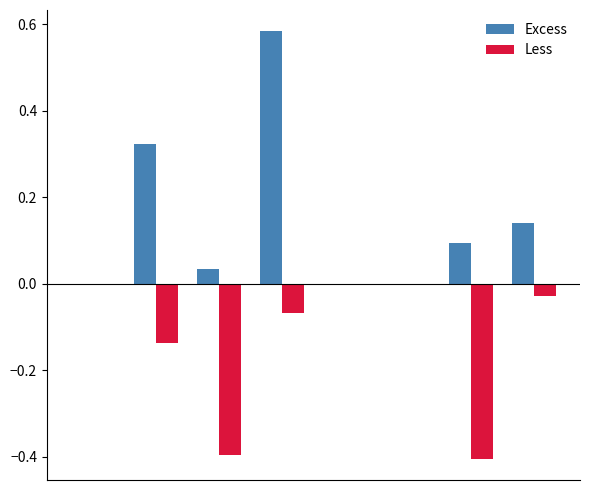

What is the sum of all Less values?

-1.0